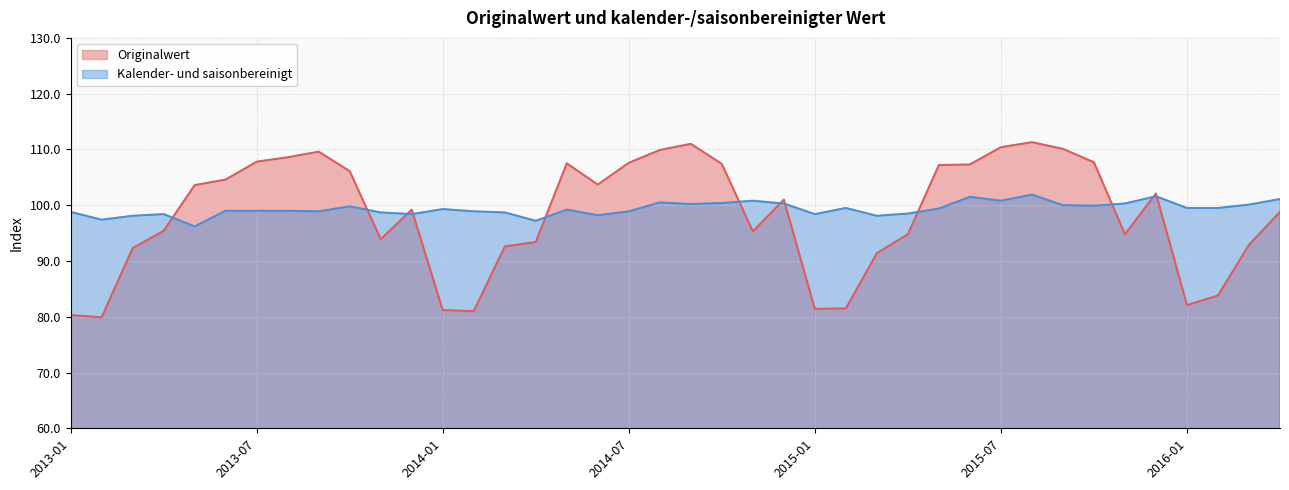

What is the value of the Kalender- und saisonbereinigt point at the 15th from the left?

98.7